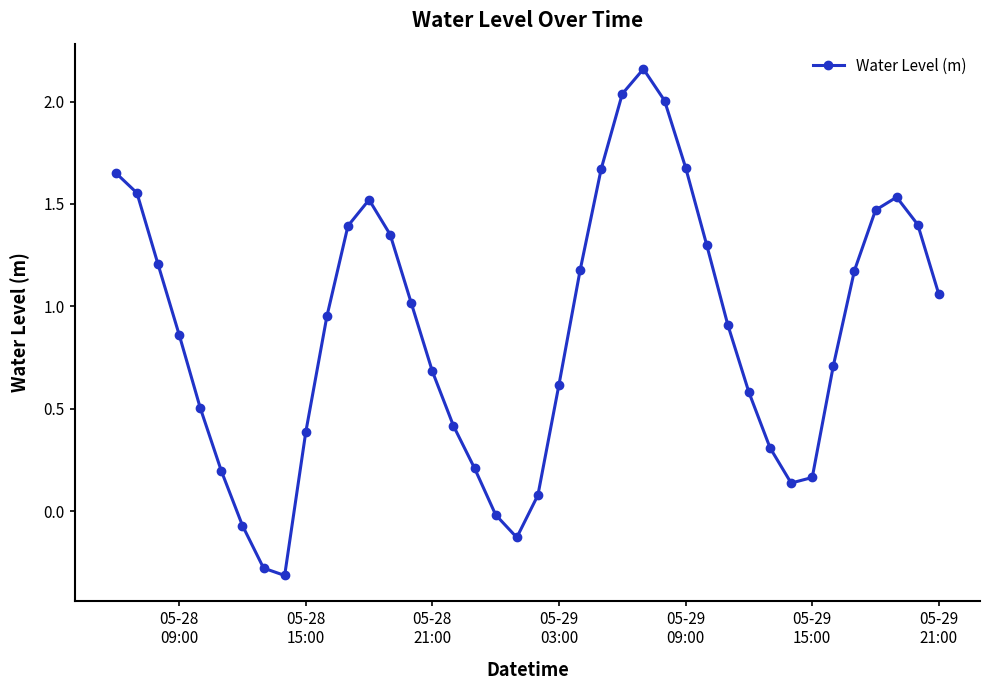

What is the difference between the maximum and minimum values?

2.5